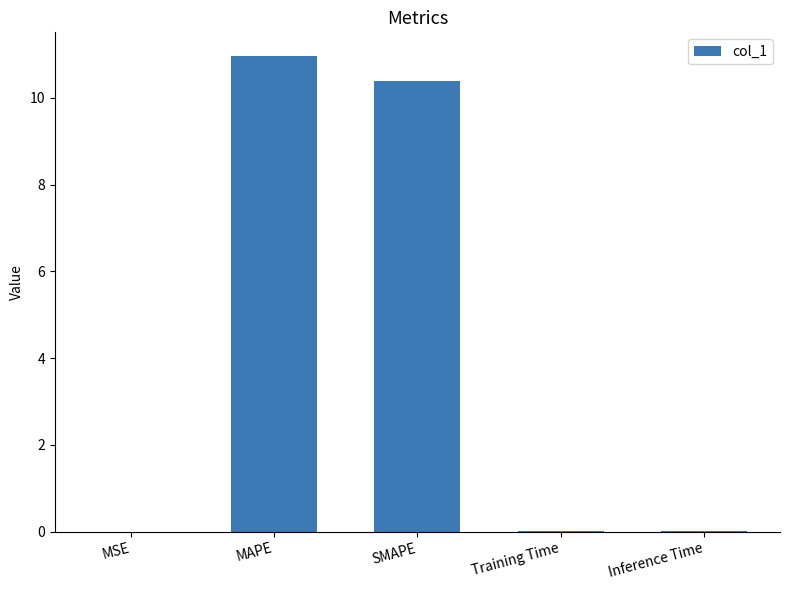

What is the sum of all values?

21.4